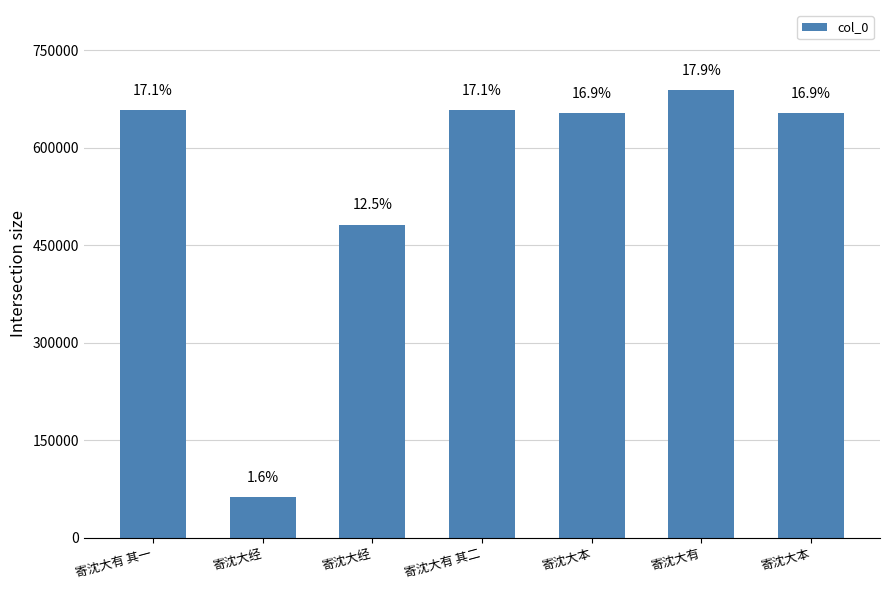

What is the sum of the values at 寄沈大有 and 寄沈大本?

1340561